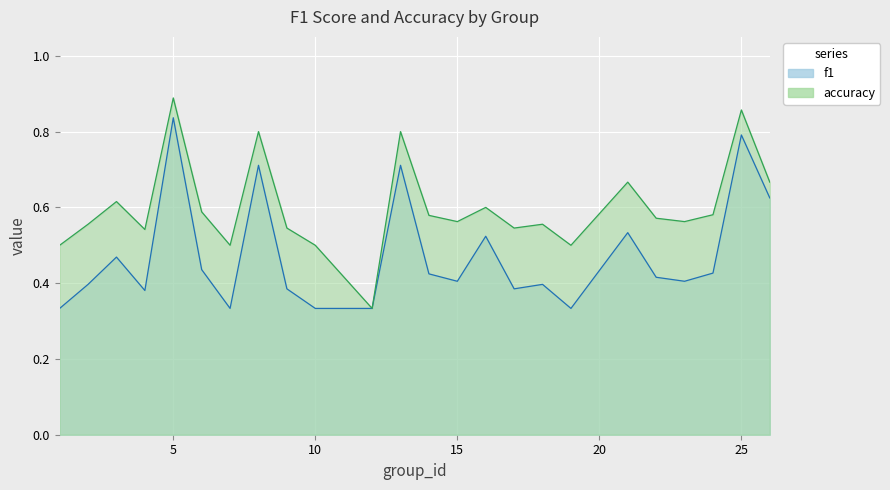

Which label corresponds to the largest value in the chart?

5